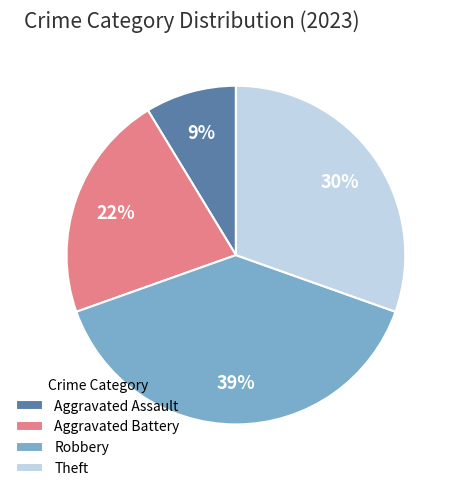

Is the sum of Aggravated Battery and Aggravated Assault greater than half?

No